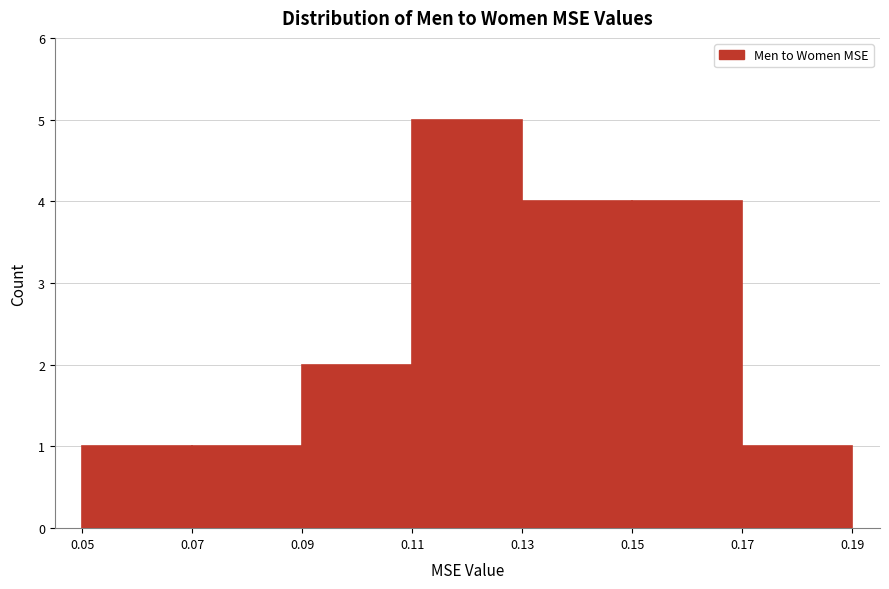

Reading left to right, transcribe this chart: for each bar, give the range it covers on the x-axis and its height. The values are not printed on the chart, so give them approximately, as read against the axis.

0.05 to 0.07: 1
0.07 to 0.09: 1
0.09 to 0.11: 2
0.11 to 0.13: 5
0.13 to 0.15: 4
0.15 to 0.17: 4
0.17 to 0.19: 1